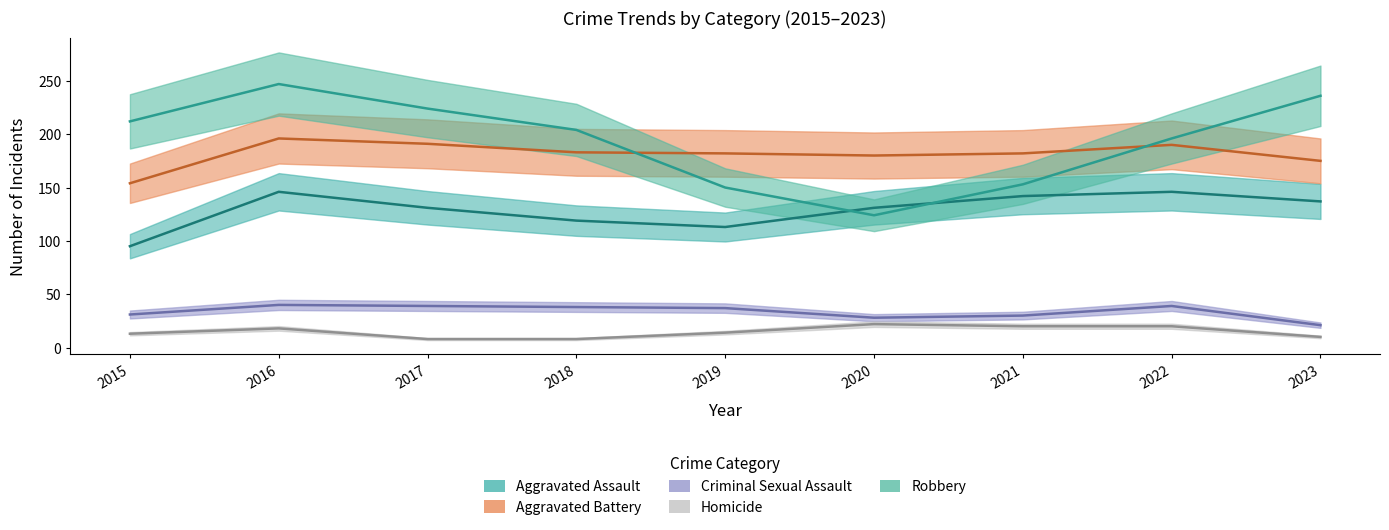

How many lines are shown in the chart?

5